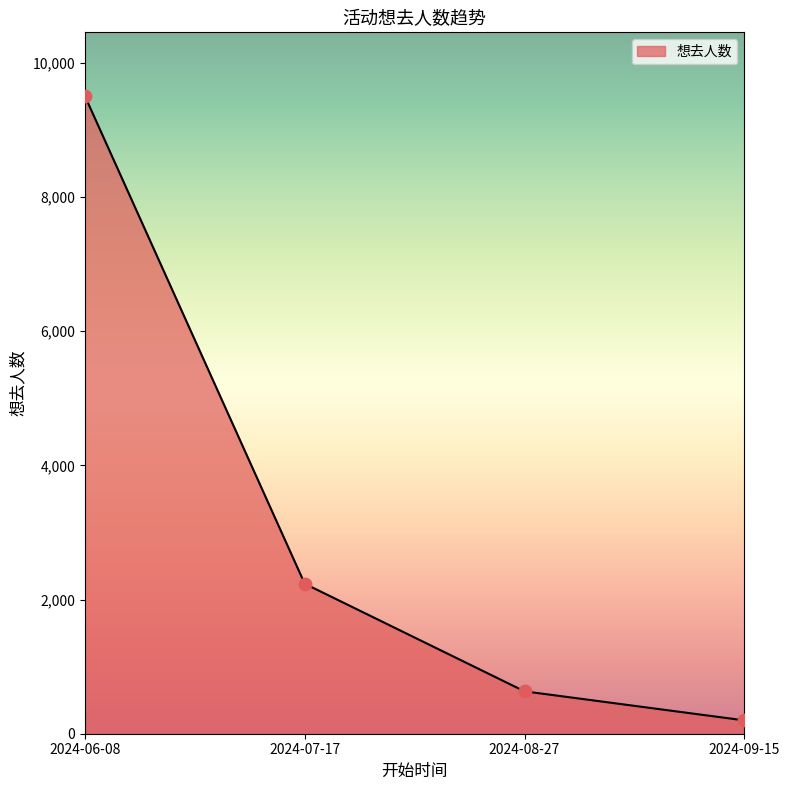

What is the change in value from 2024-07-17 to 2024-08-27?

-1604